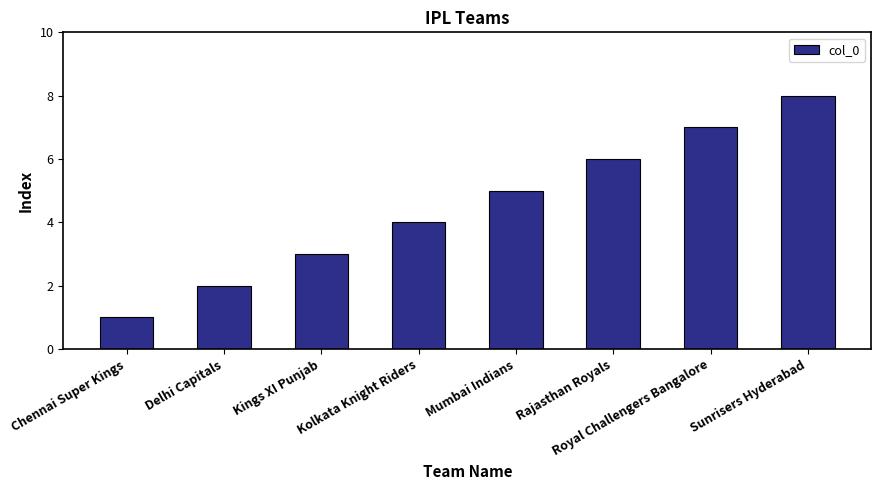

What is the label of the 6th bar from the right?

Kings XI Punjab